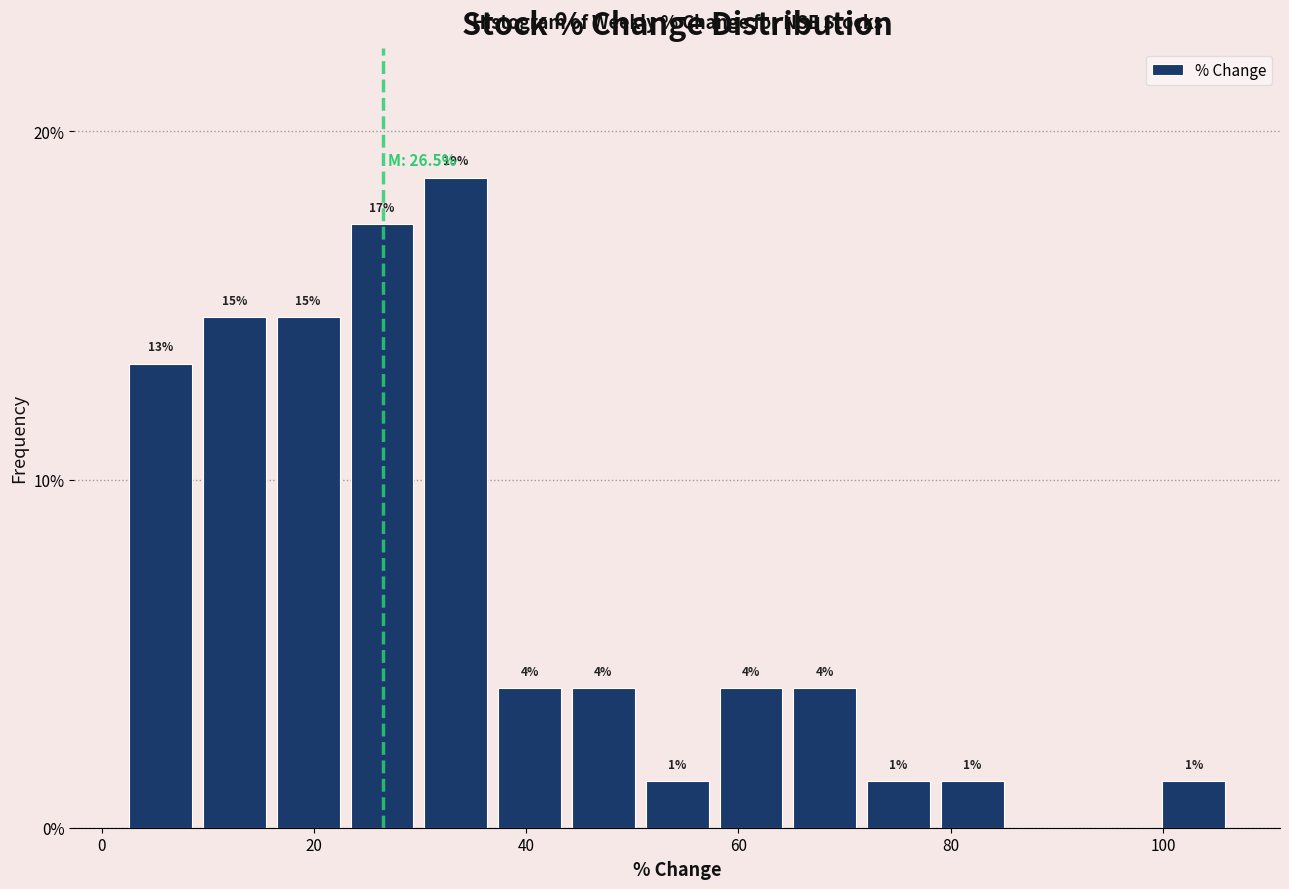

Around what value on the x-axis is the tallest bar? Give the approximate position of its centre, as read against the axis.

34